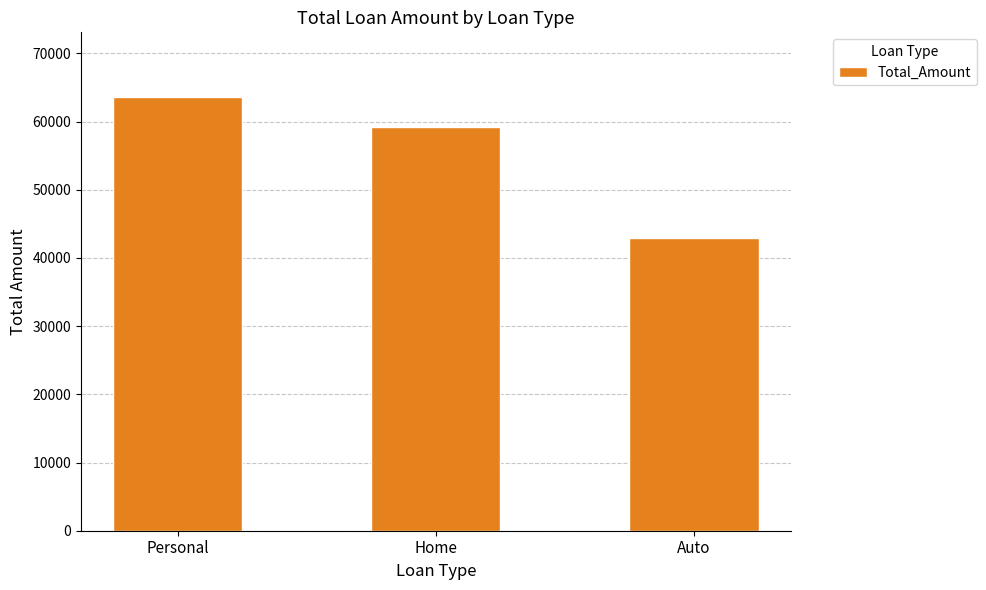

Reading left to right, transcribe all the data shown in this chart.

Personal=63563.0	Home=59278.3	Auto=42883.5